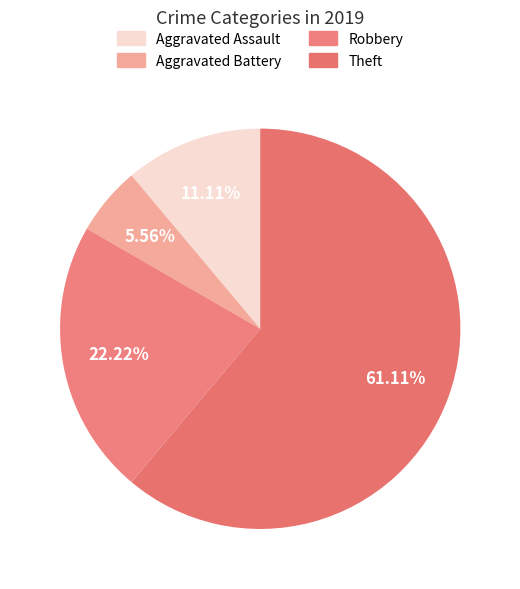

How many slices are in this pie chart?

4